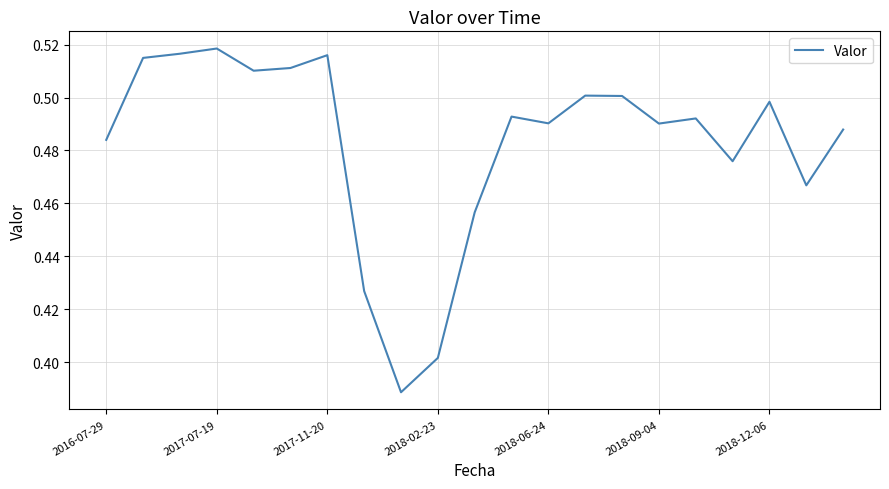

Does the chart have visible grid lines?

Yes